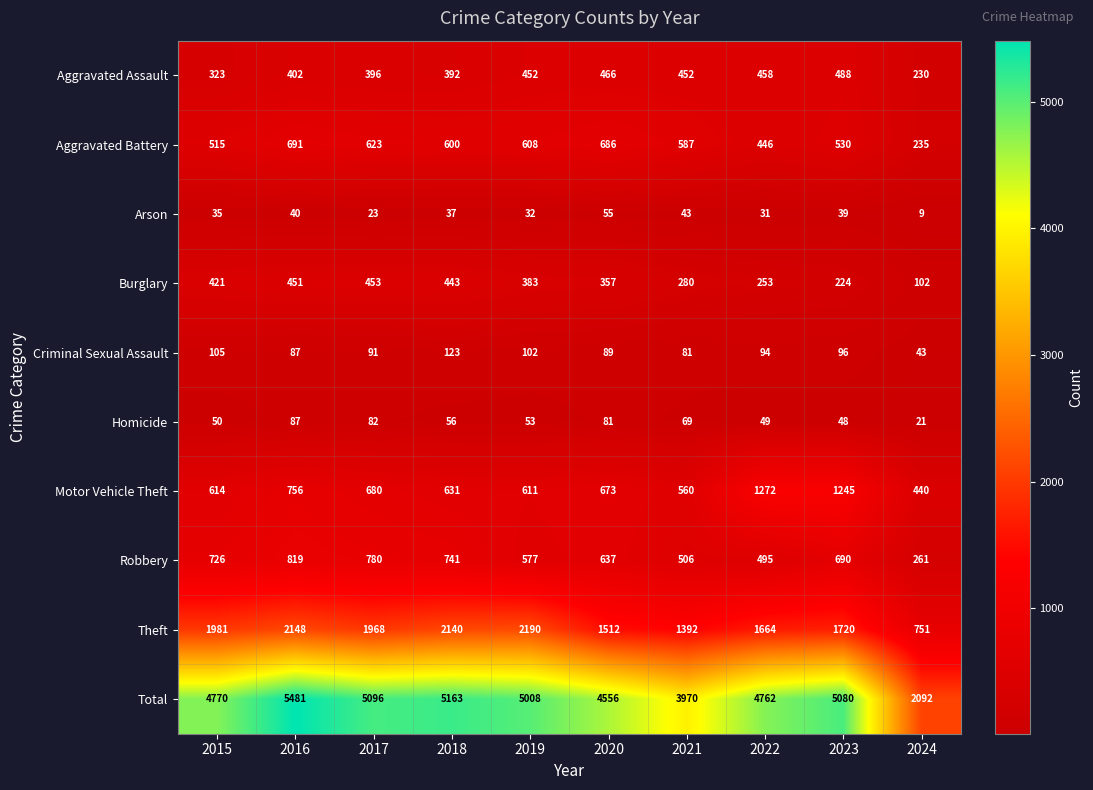

At which category is the sum across all series the highest?

2016